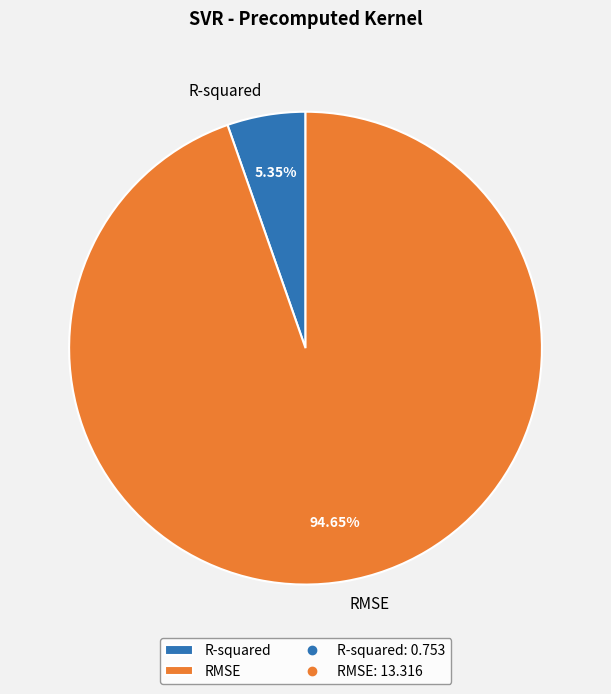

Does any single category account for the majority?

Yes